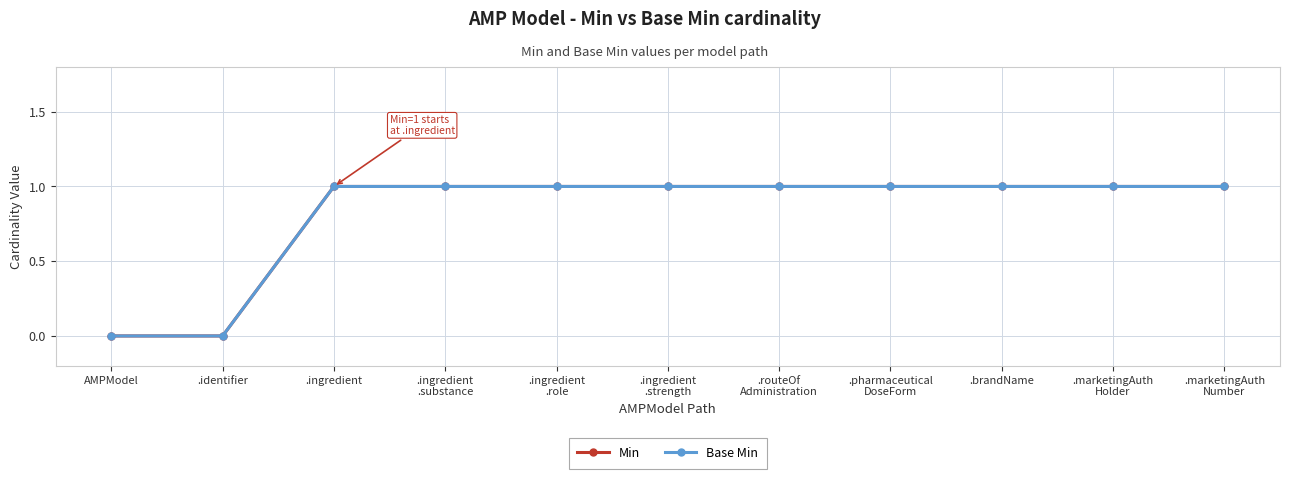

Does the chart have visible grid lines?

Yes